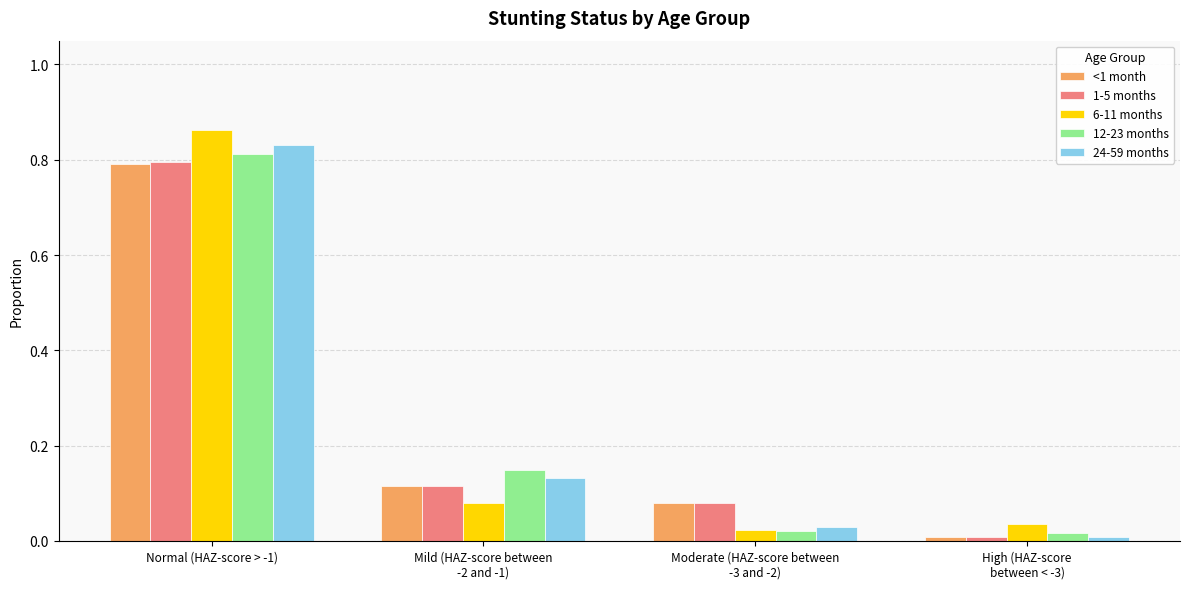

How many bars are there in each group?

5